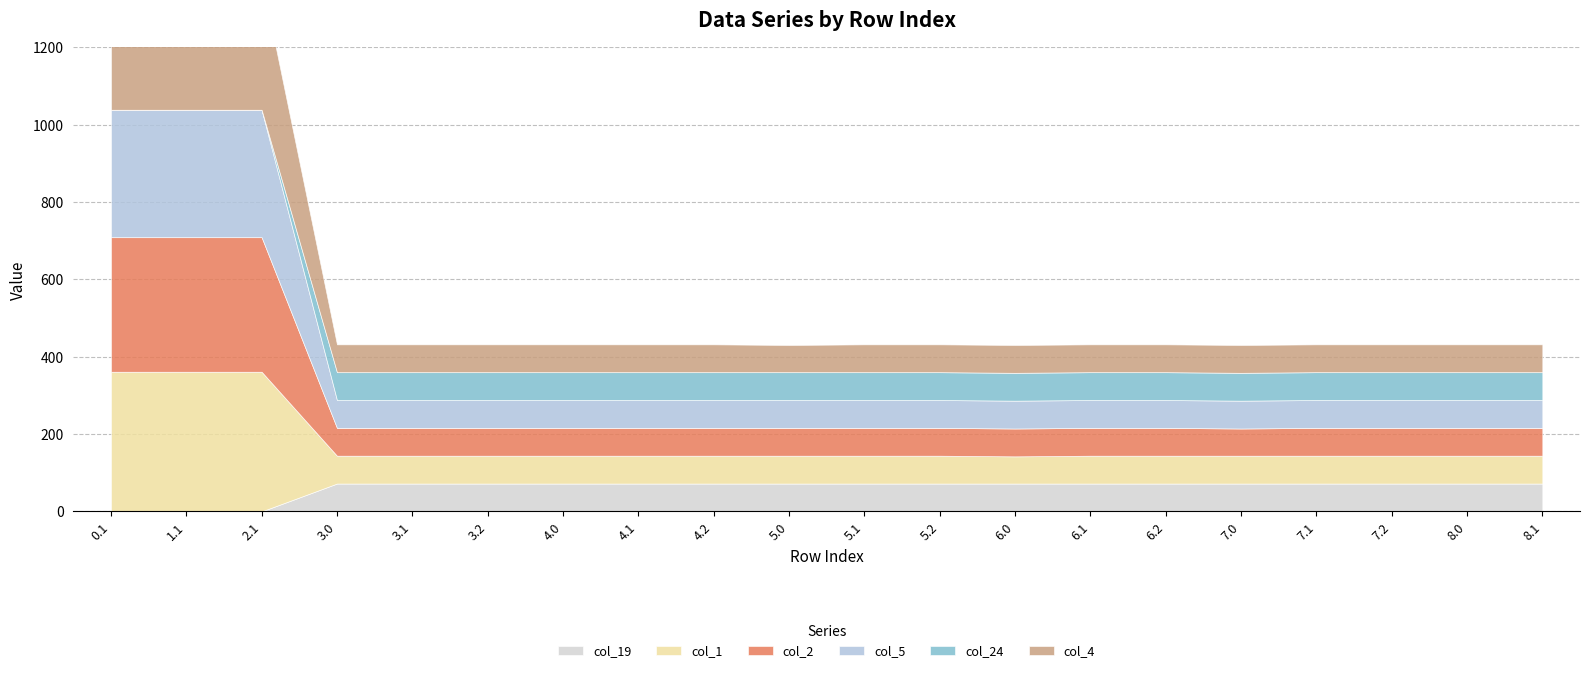

What is the spread (max minus min) of values at 7.0?

1.7